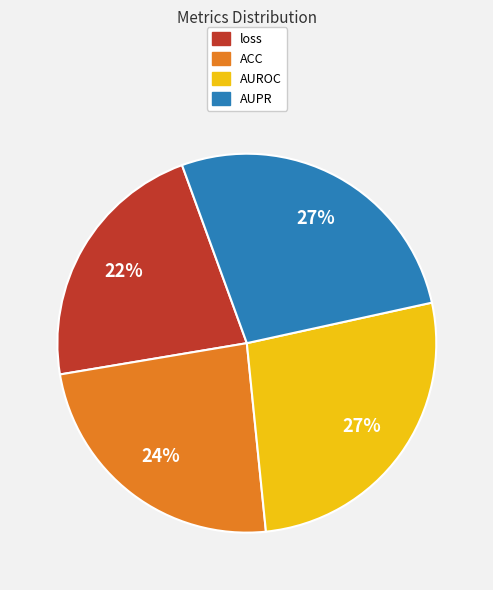

To the nearest percent, what is the difference between the loss and AUROC slice percentages?

5%